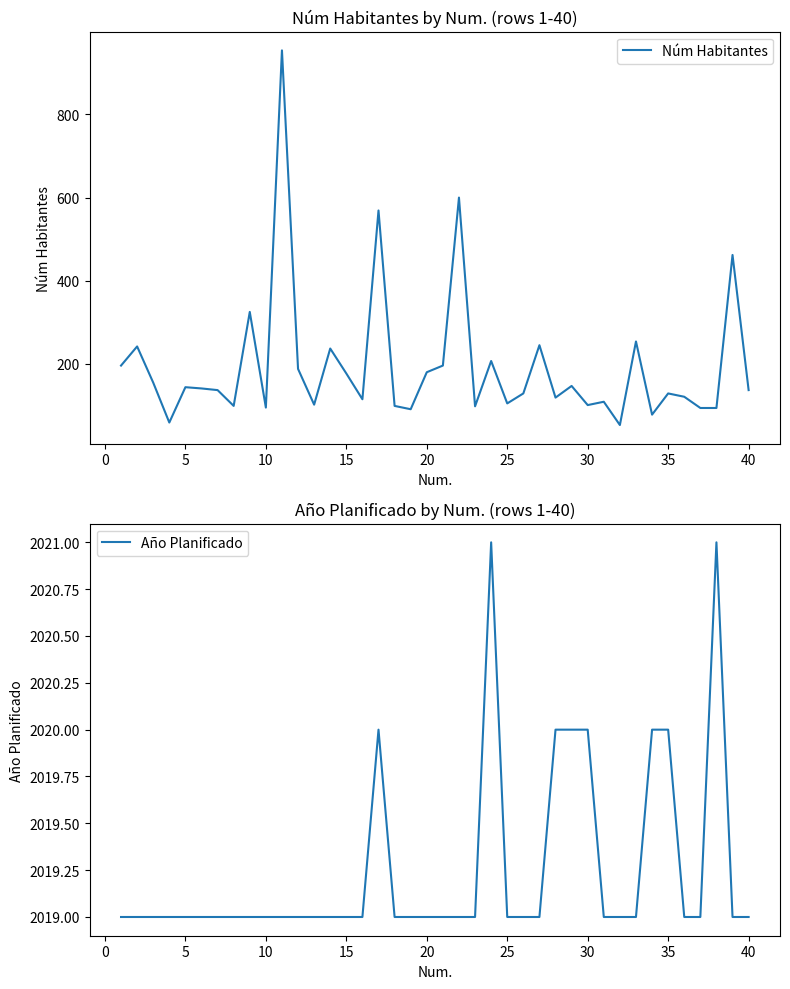

True or false: Núm Habitantes and Año Planificado cross at least once.

False